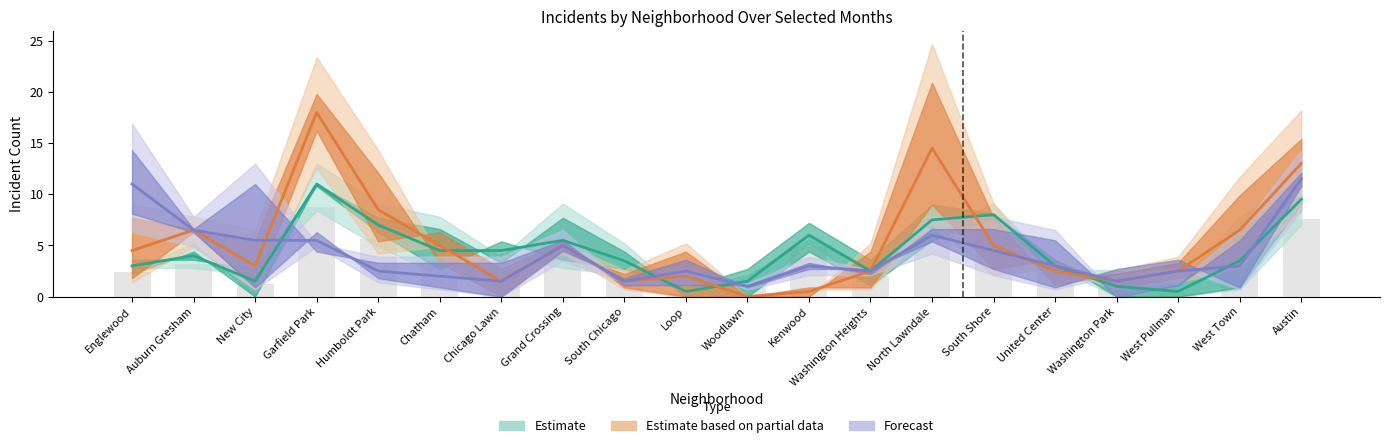

The value of September 2021 at Garfield Park is 10. True or false?

False